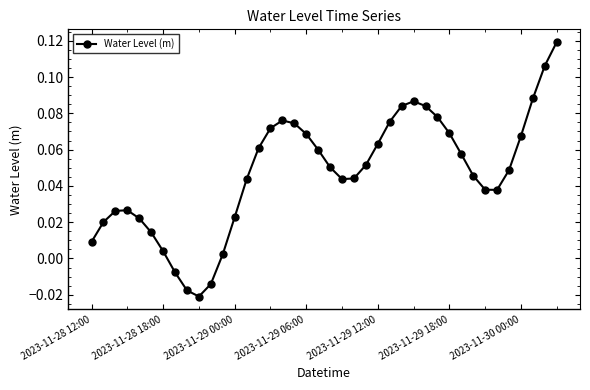

What is the sum of all values?

1.9